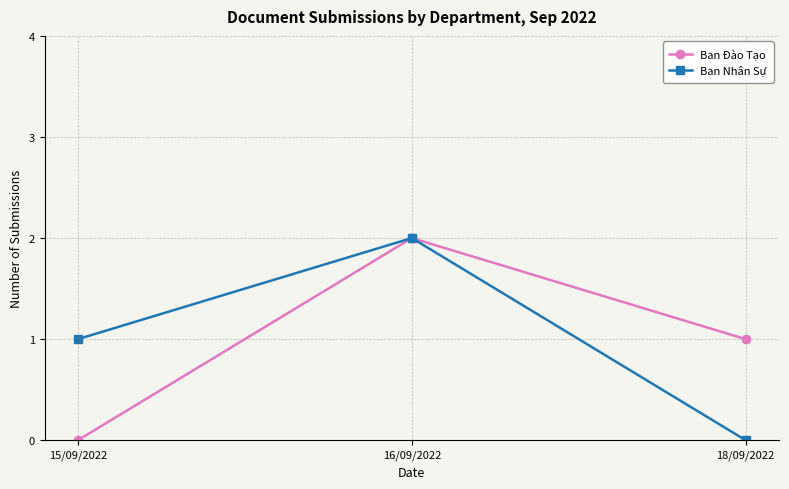

Reading left to right, what are all the values shown in this chart?

Ban Đào Tạo: 0	2	1
Ban Nhân Sự: 1	2	0